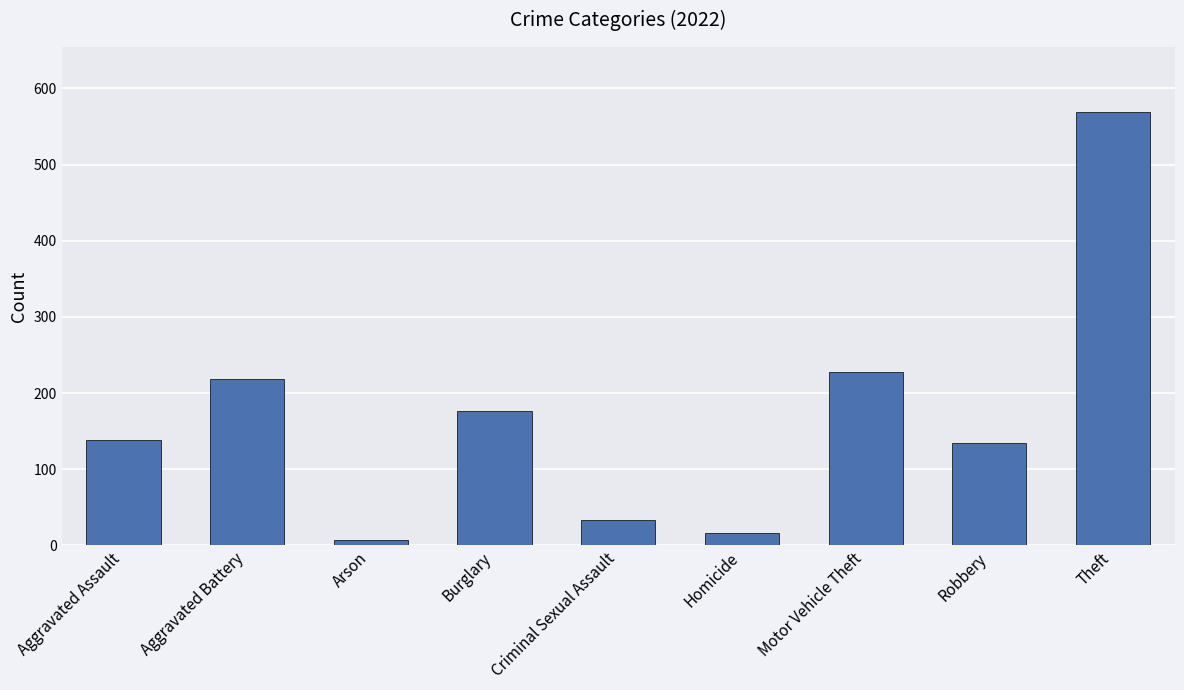

The chart shows a value of 16 at Homicide. True or false?

True